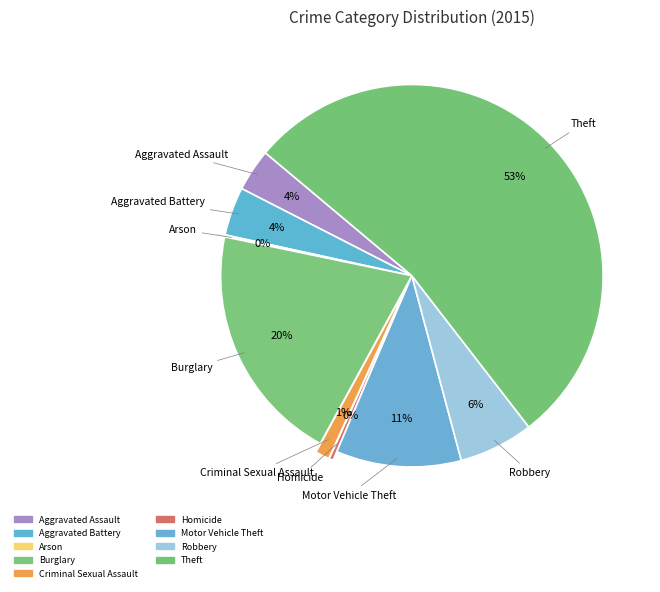

True or false: Criminal Sexual Assault accounts for 1% of the total.

True